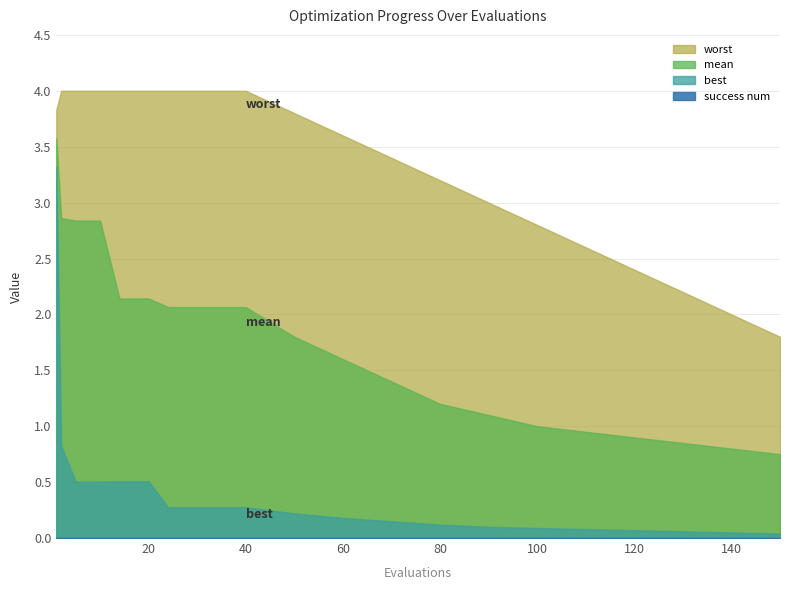

Between 17 and 12, which is larger?

17